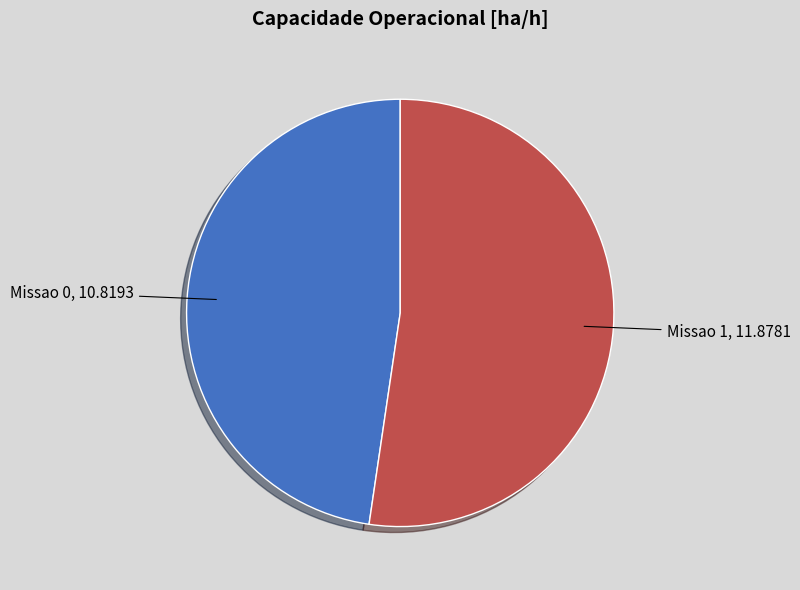

Does any single category account for the majority?

Yes